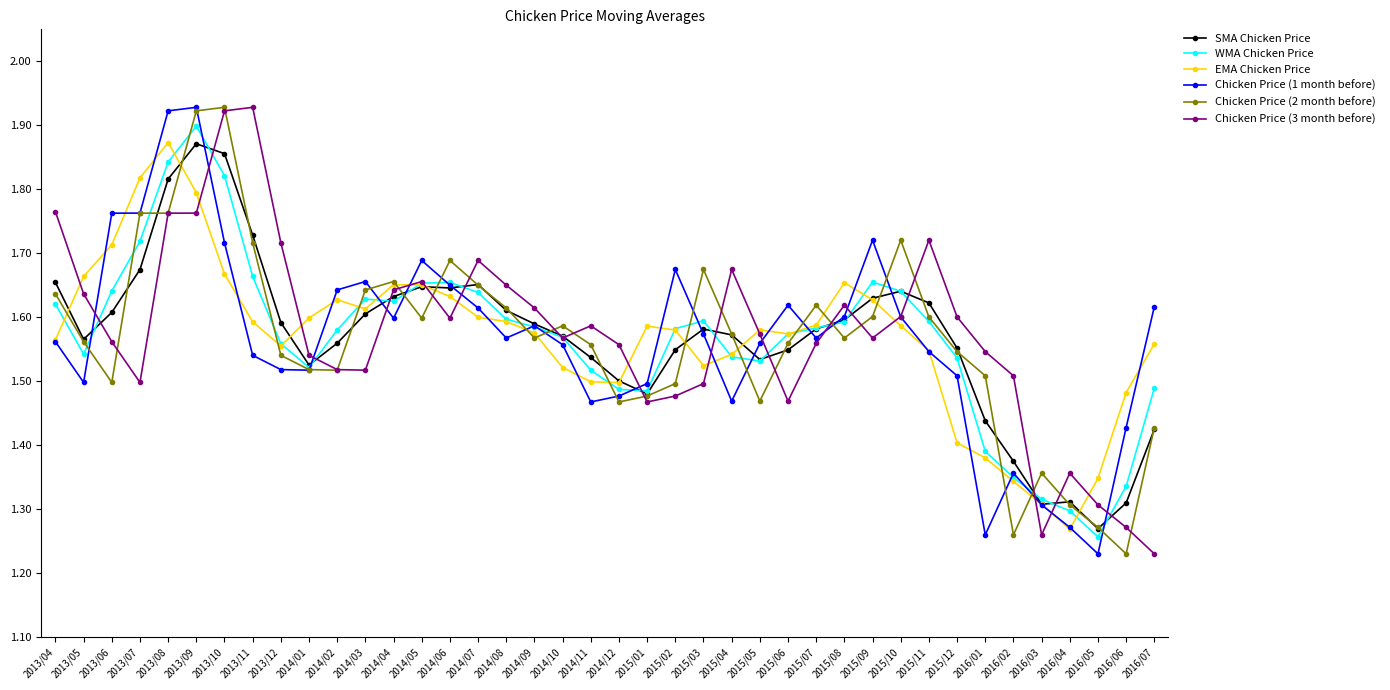

What is the difference between the maximum and minimum values in the WMA Chicken Price series?

0.6